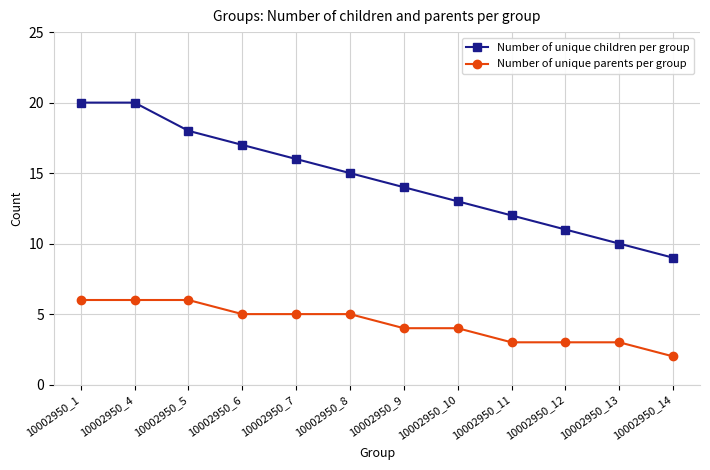

Which series has the largest range (max minus min)?

Number of unique children per group